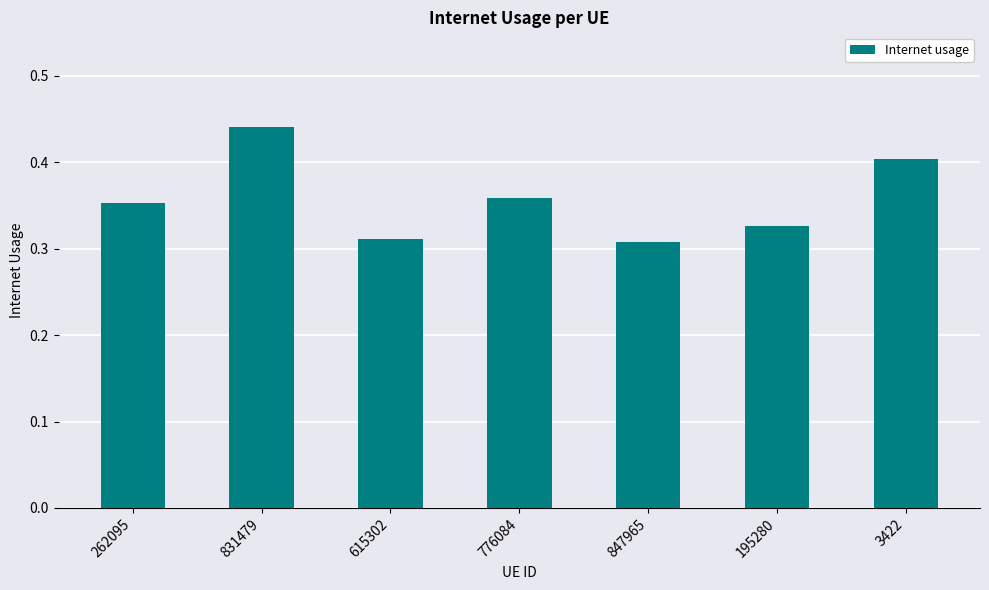

Count the number of data series in this chart.

1